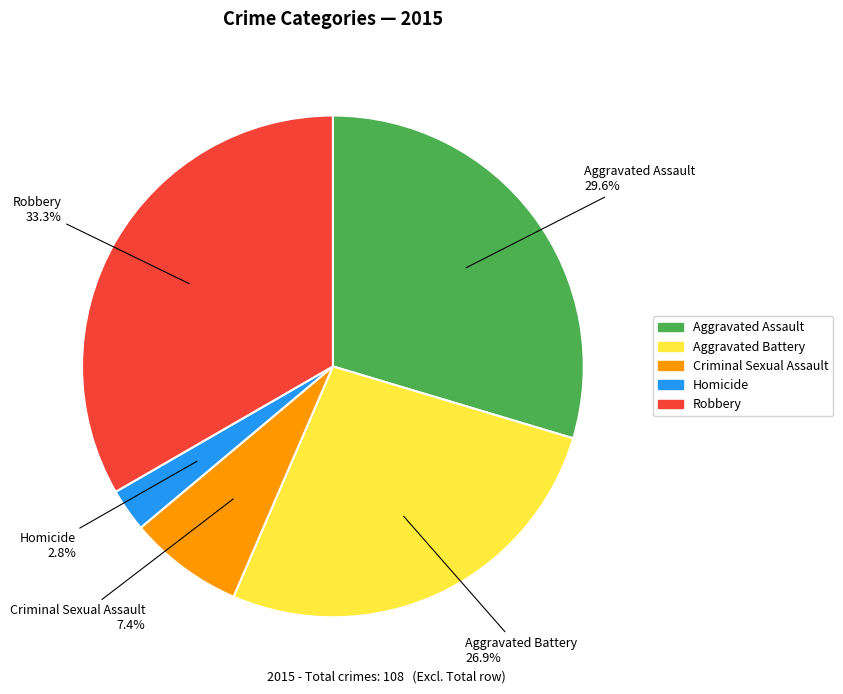

To the nearest percent, what percentage of the pie is Homicide?

3%